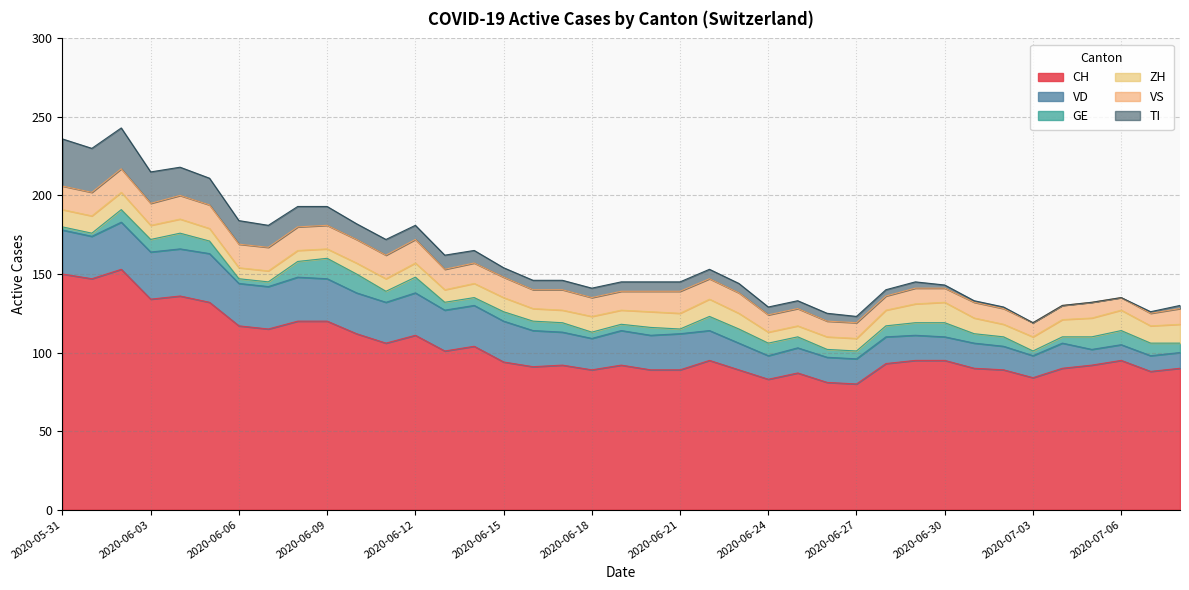

True or false: GE has more than 0 points higher than both neighbors.

True